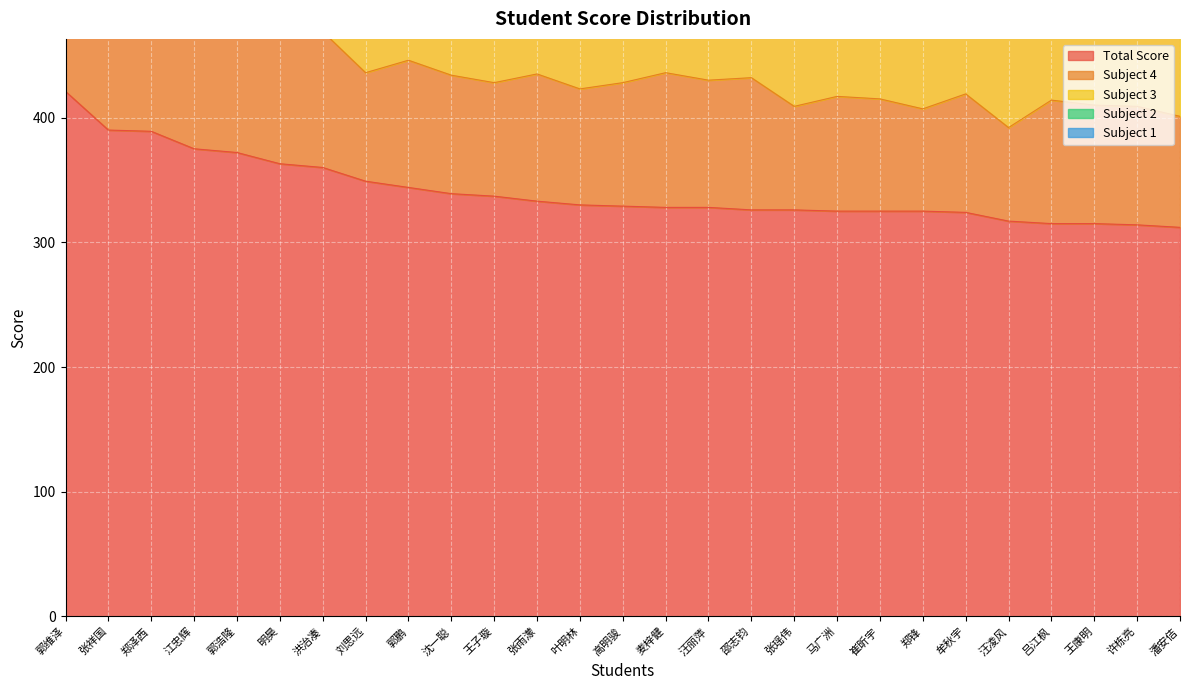

What is the label of the 9th point from the left?

郭鹏